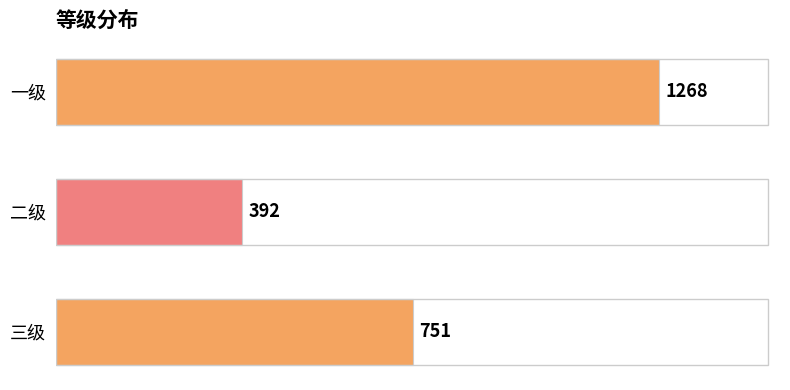

At which category does the chart reach its peak across all series?

一级